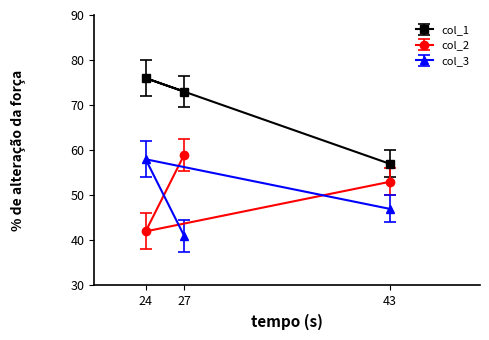

What value does the col_3 series have at 43?

47